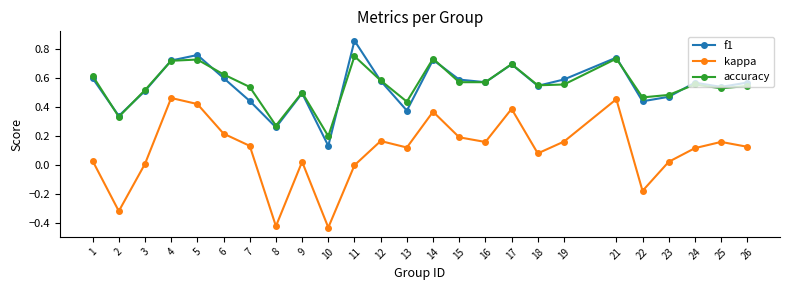

How many accuracy values are between 0 and 1?

25